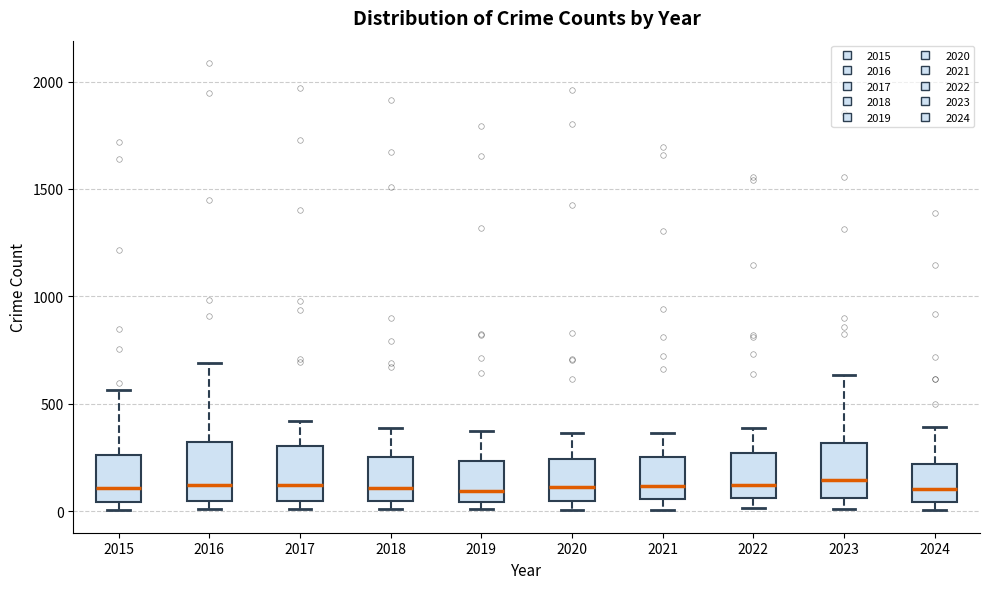

Where is the lower edge of the box at x = 2023 on the y-axis? The values are not printed on the chart, so give them approximately, as read against the axis.

50